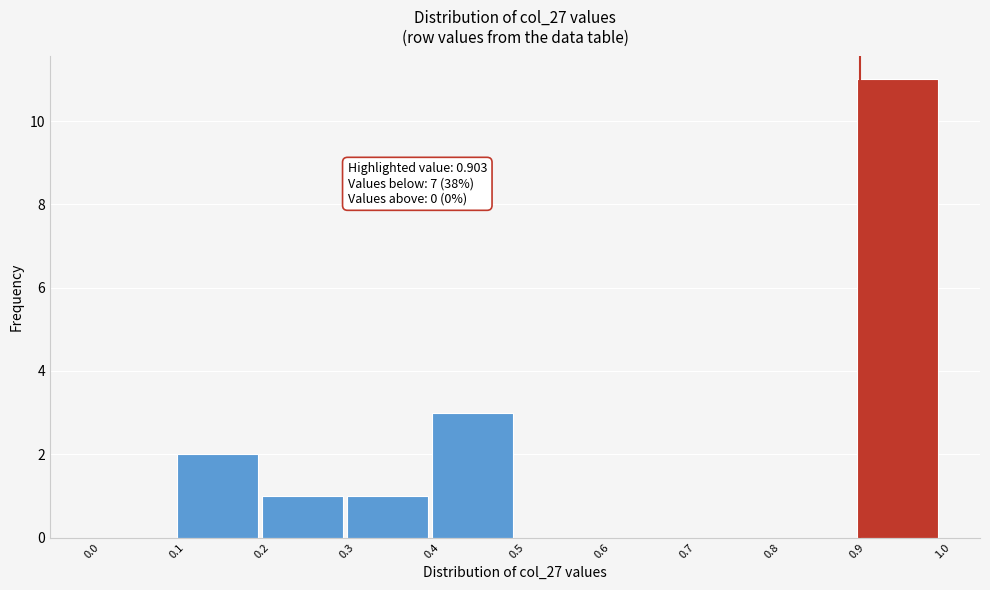

Over which range of the x-axis is the bar tallest?

0.9 to 1.0